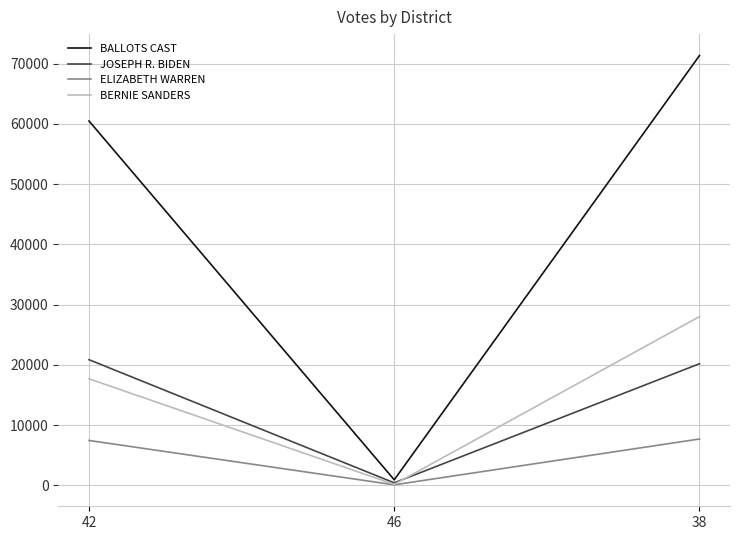

Rank the series at 42 from highest to lowest value.

BALLOTS CAST, JOSEPH R. BIDEN, BERNIE SANDERS, ELIZABETH WARREN